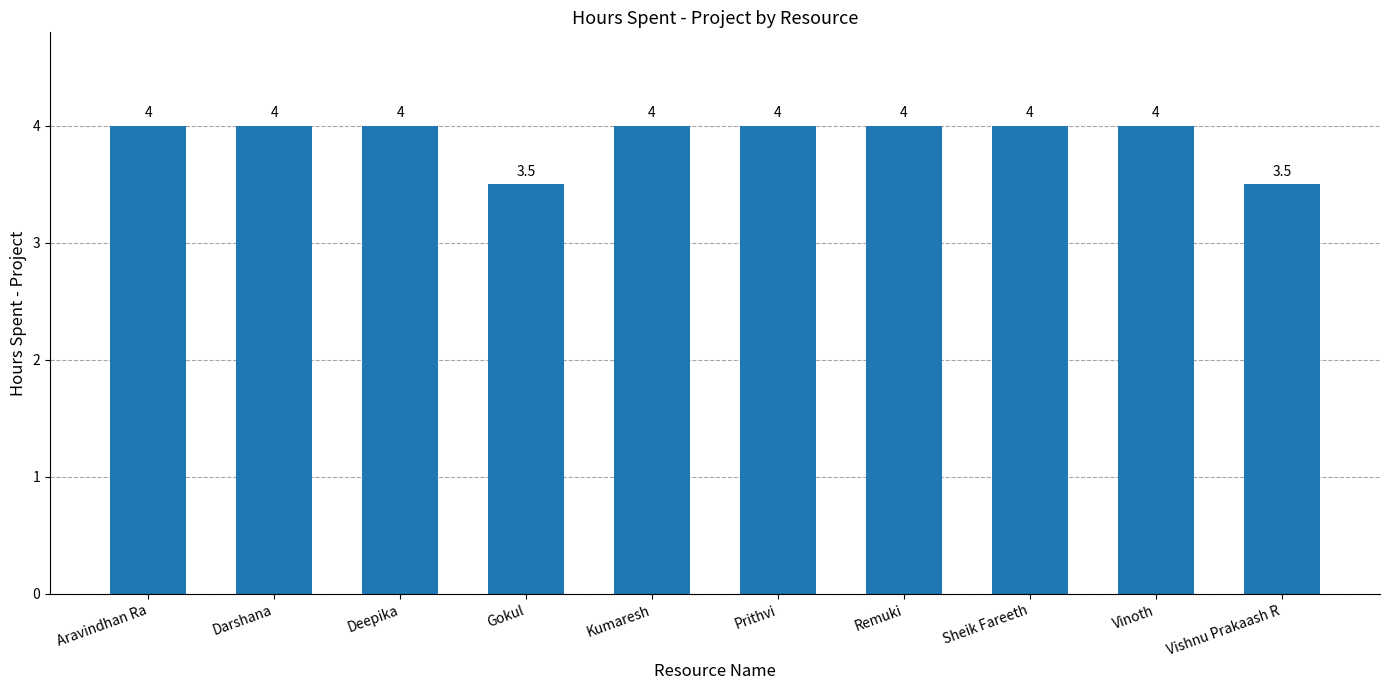

True or false: the data shows 0.9 at Remuki.

False